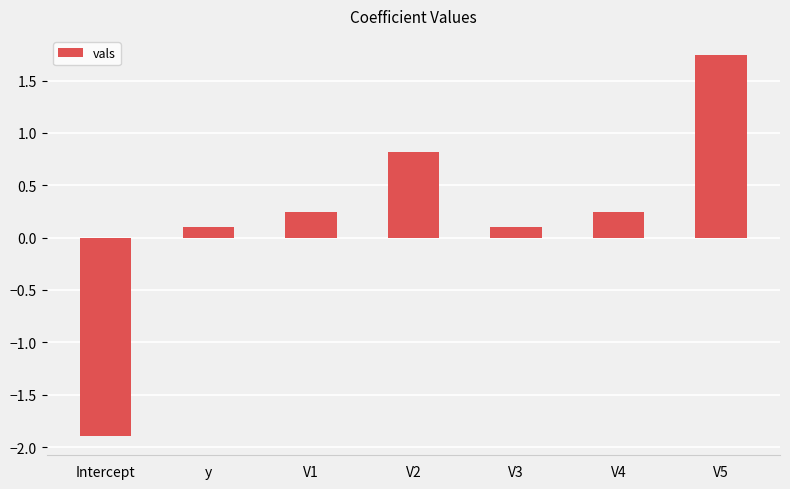

At which category does the chart reach its minimum across all series?

Intercept